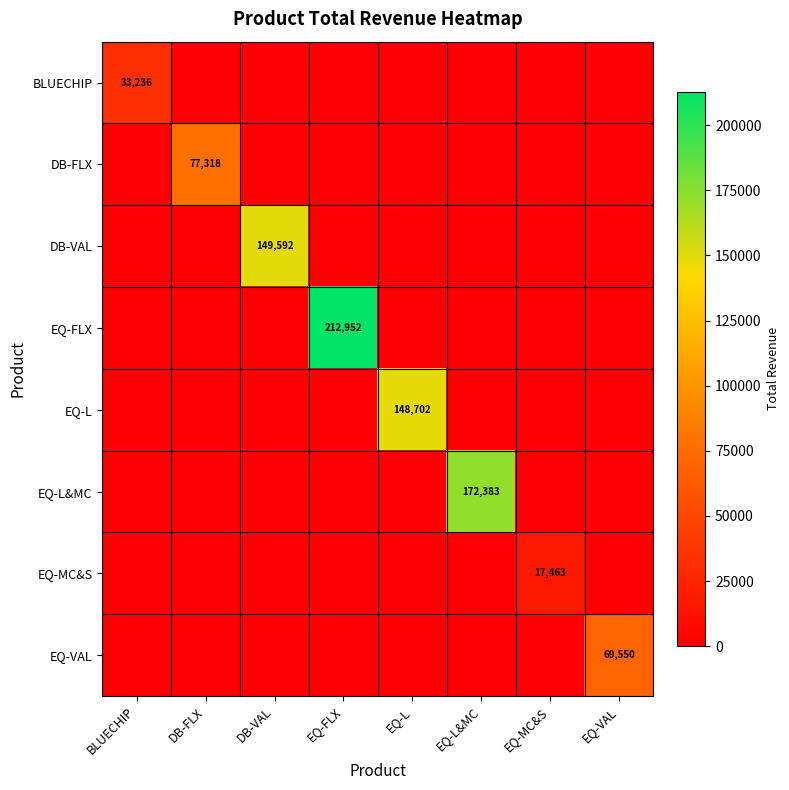

Is it true that DB-FLX equals 25298 at DB-FLX?

False